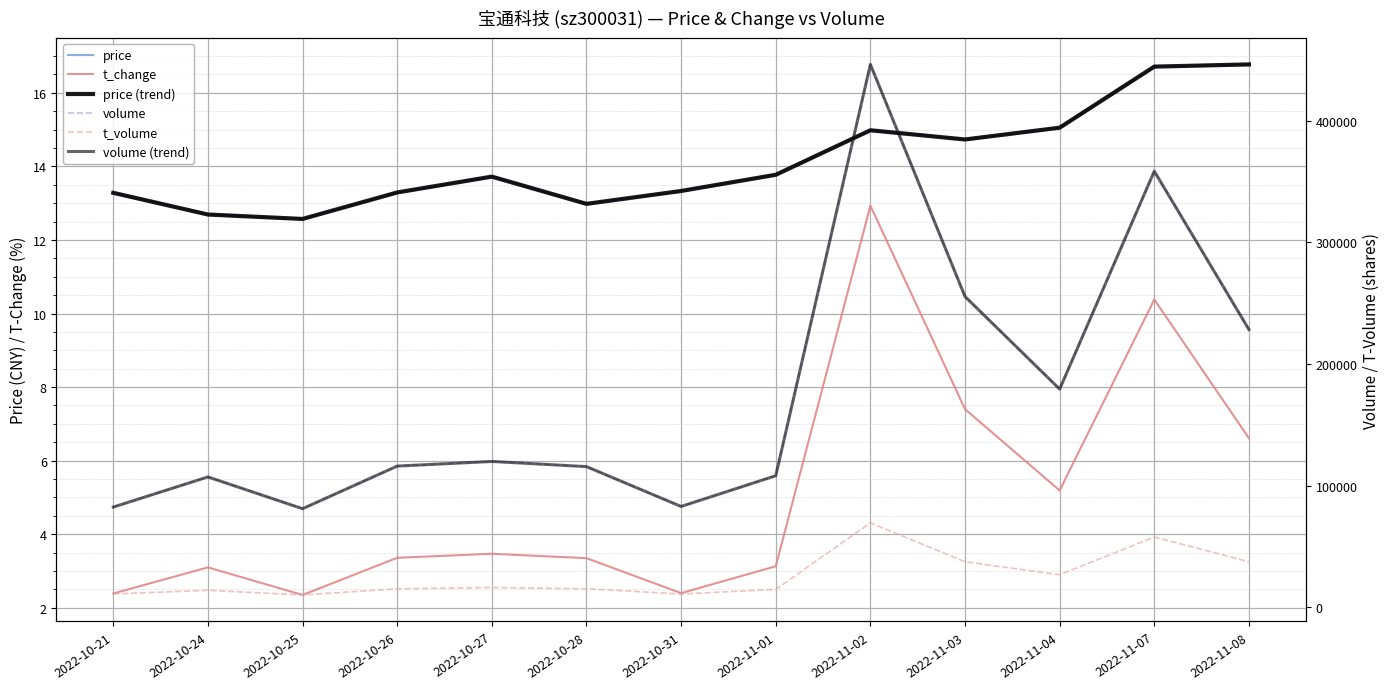

What are all the series names shown in the legend?

price, t_change, price (trend), volume, t_volume, volume (trend)